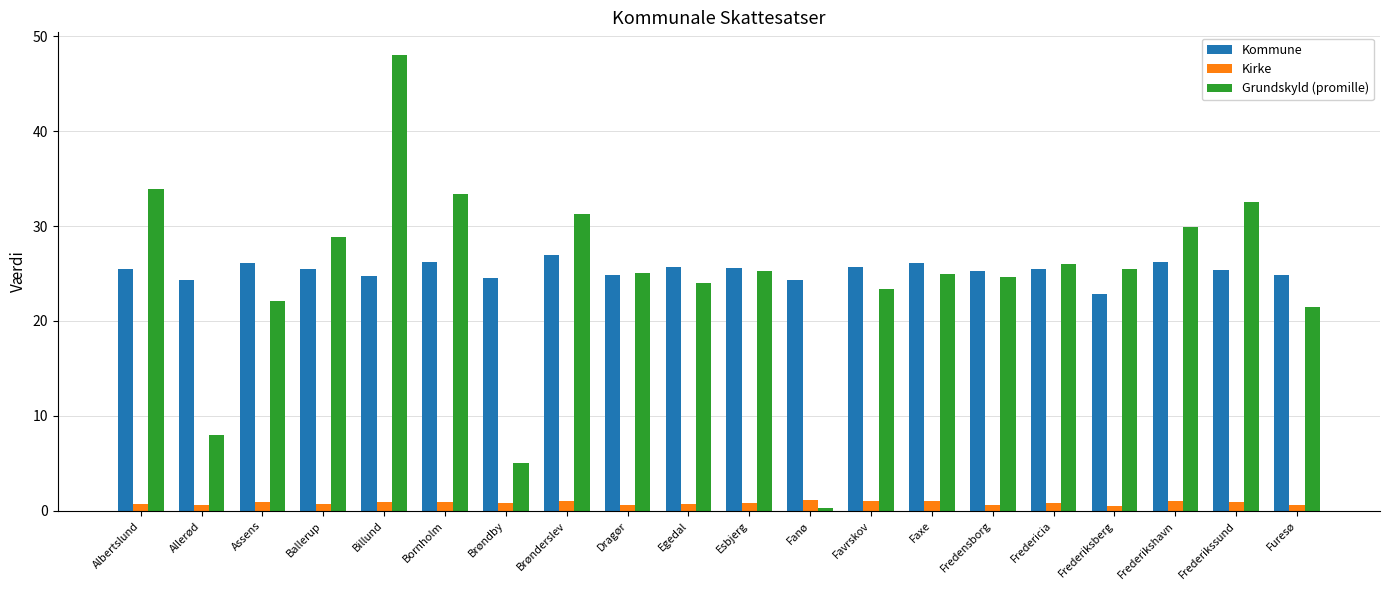

What is the greatest value displayed?

48.0